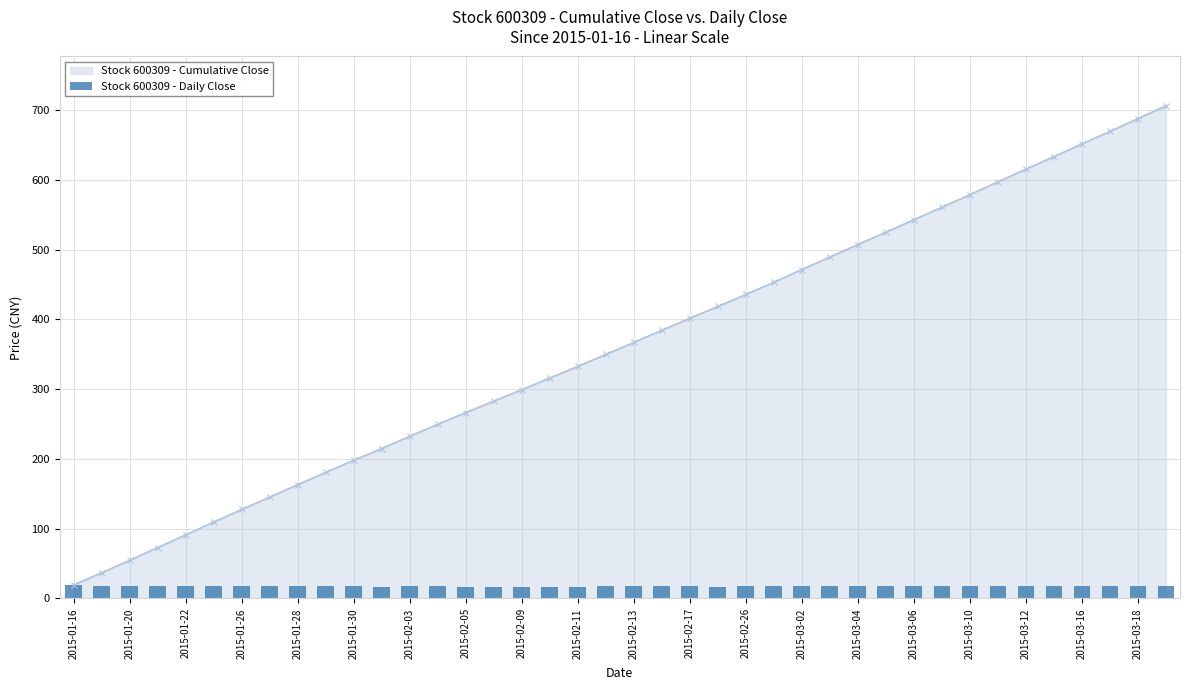

At which label does Stock 600309 - Cumulative Close reach its minimum?

2015-01-16